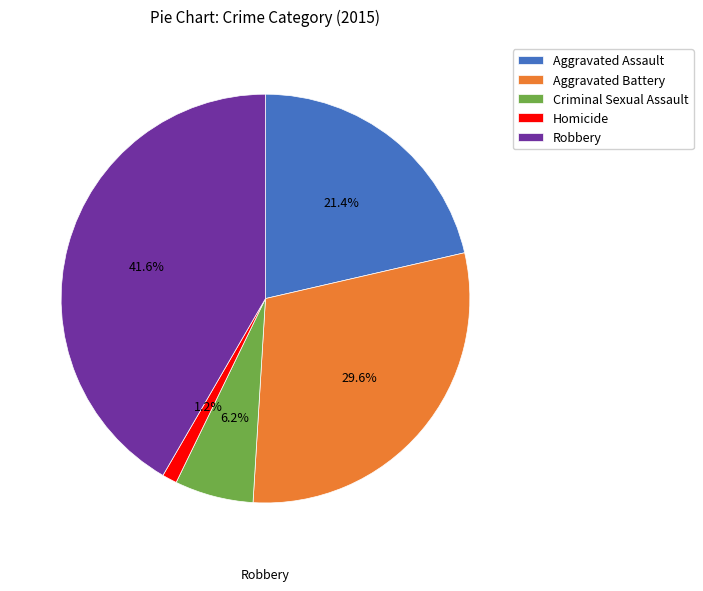

Which category has the smallest portion of the pie?

Homicide